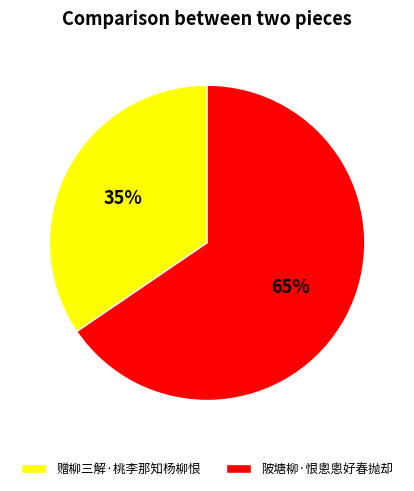

To the nearest percent, what portion does 陂塘柳·恨悤悤好春抛却 represent?

65%